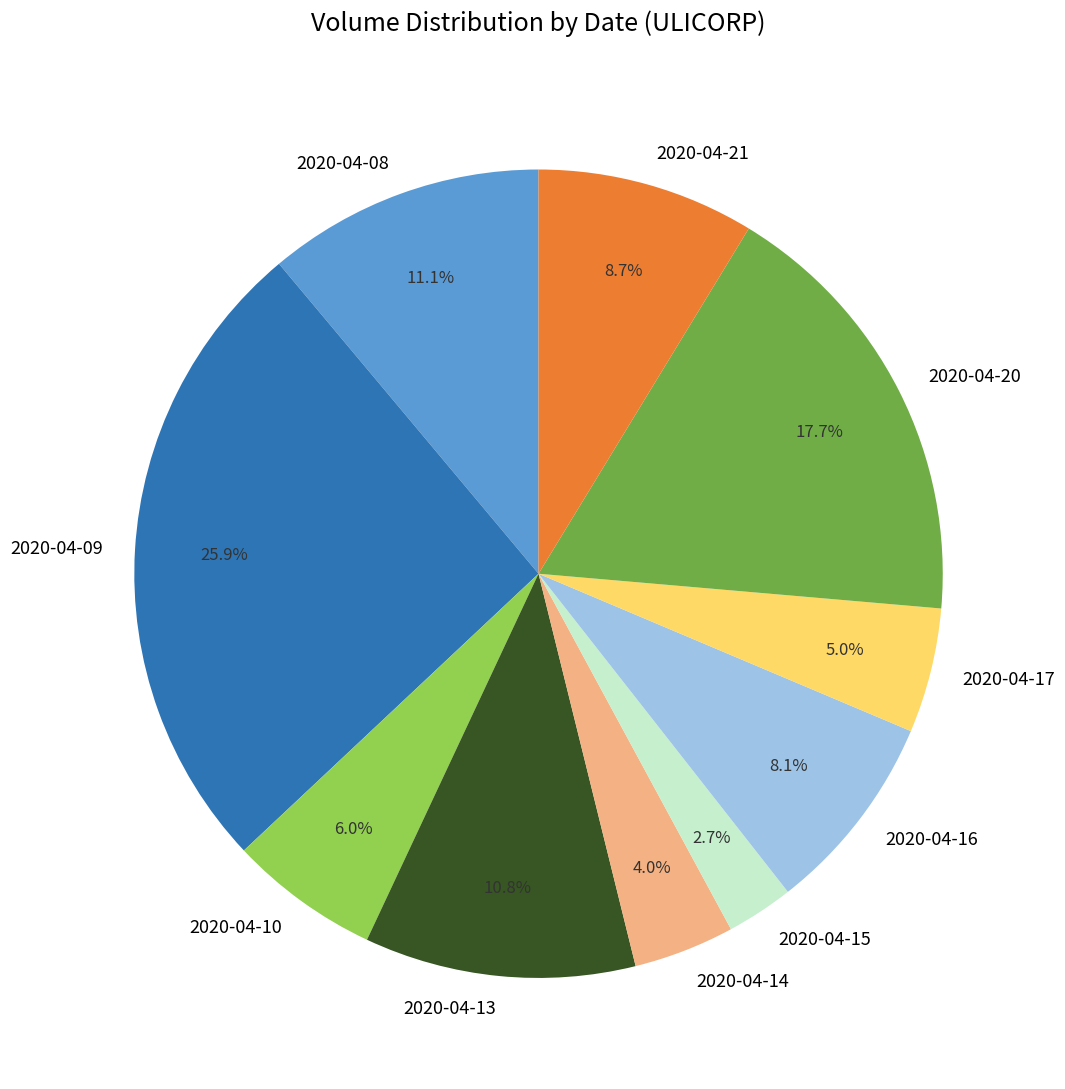

Combined, what portion of the pie is 2020-04-15 and 2020-04-10?

8.7%